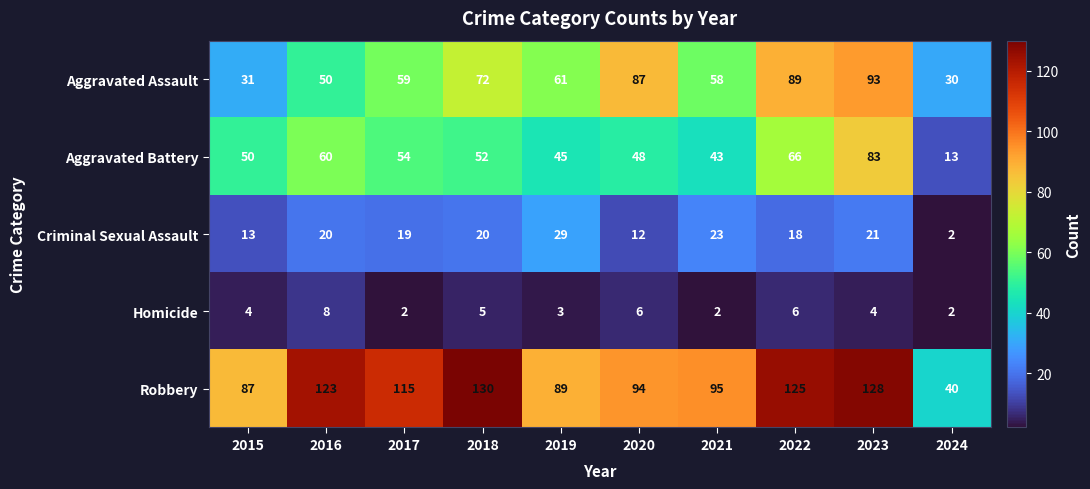

What value does the Homicide series have at 2018?

5